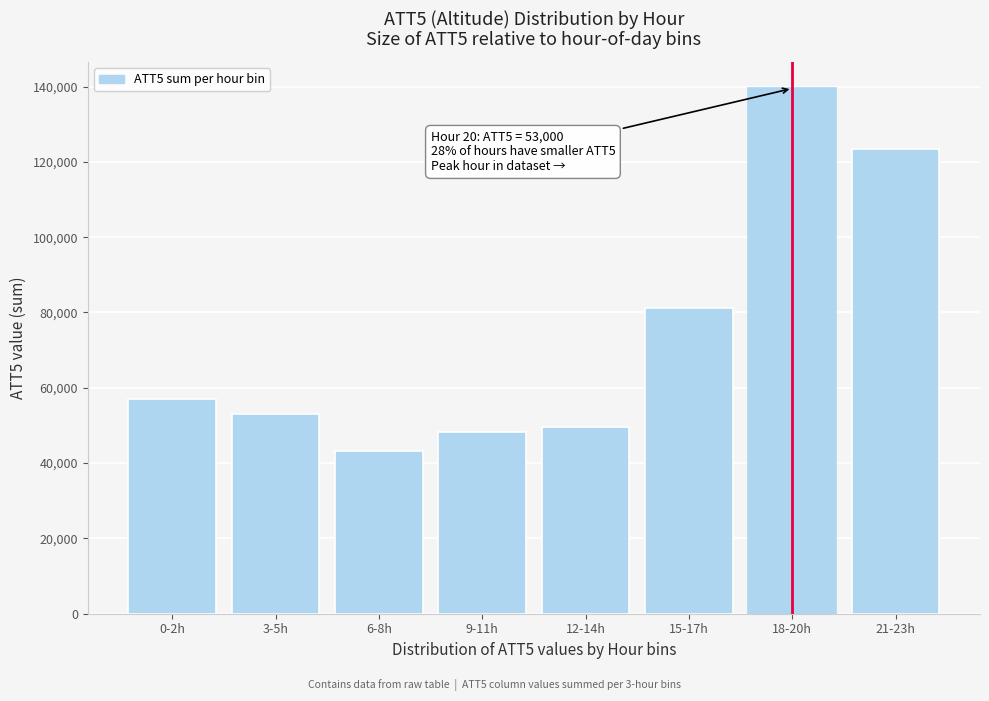

Reading right to left, extract all data points from this chart.

21-23h=123300	18-20h=139500	15-17h=81300	12-14h=49600	9-11h=48300	6-8h=43100	3-5h=53000	0-2h=56900